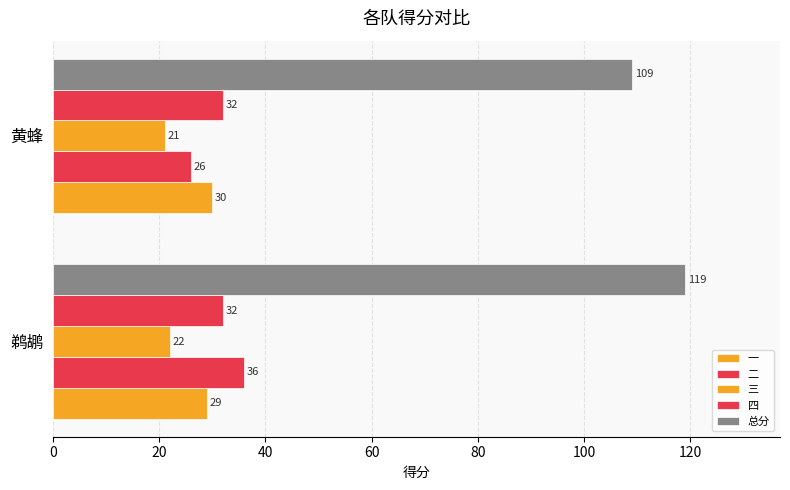

What is the maximum value for 一?

30.0